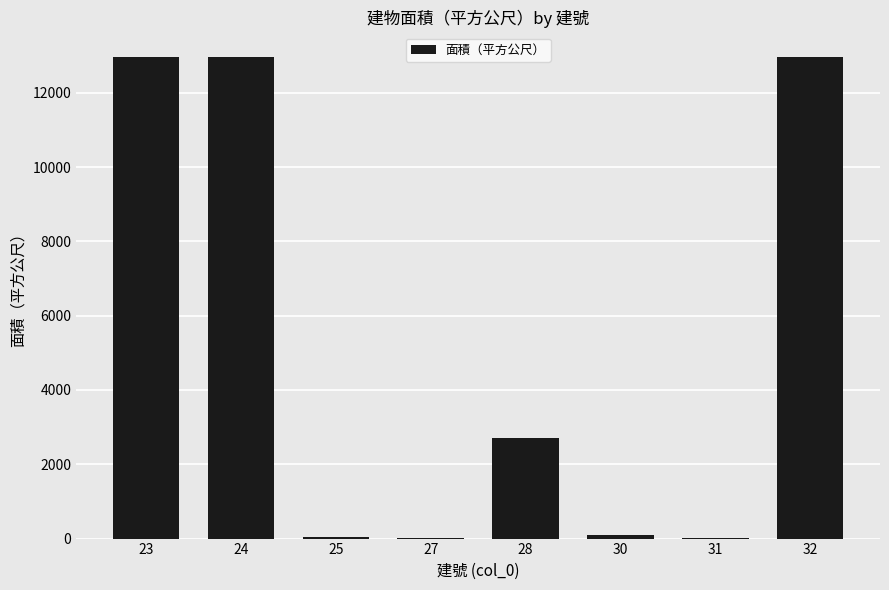

What is the greatest value displayed?

12969.4